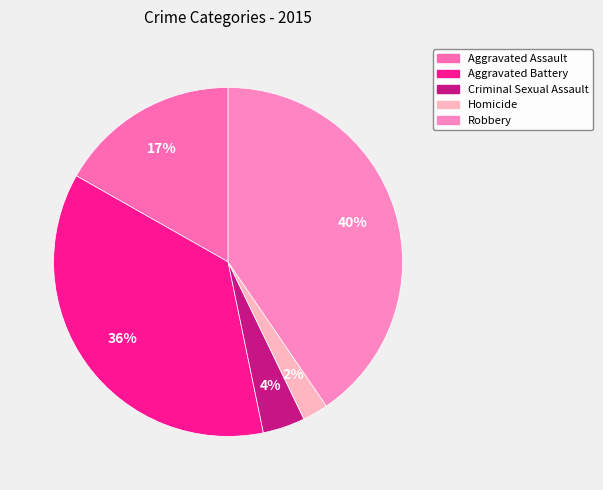

What is the smallest slice in the pie chart?

Homicide